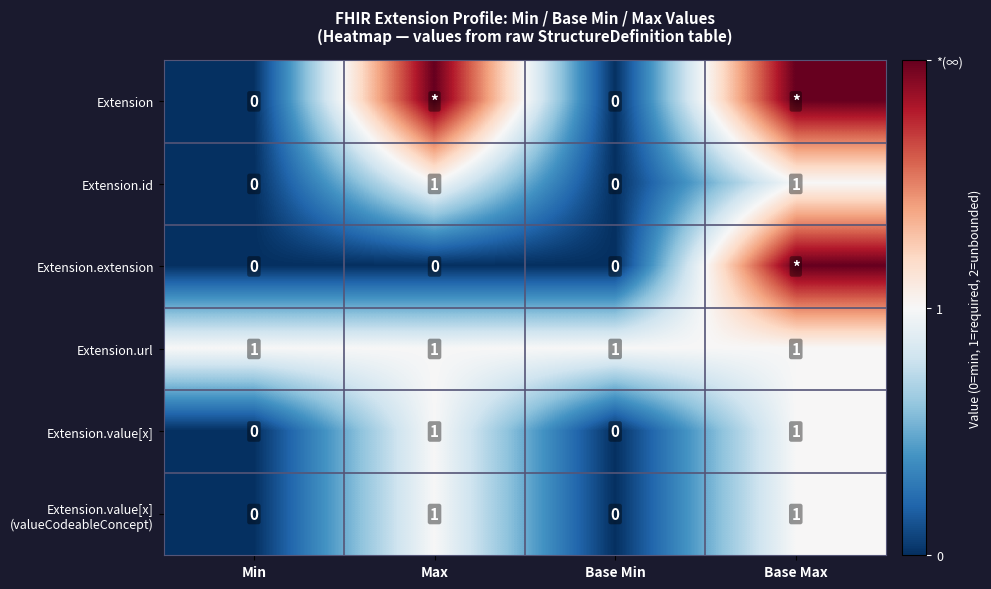

What is the minimum value for Extension.url?

1